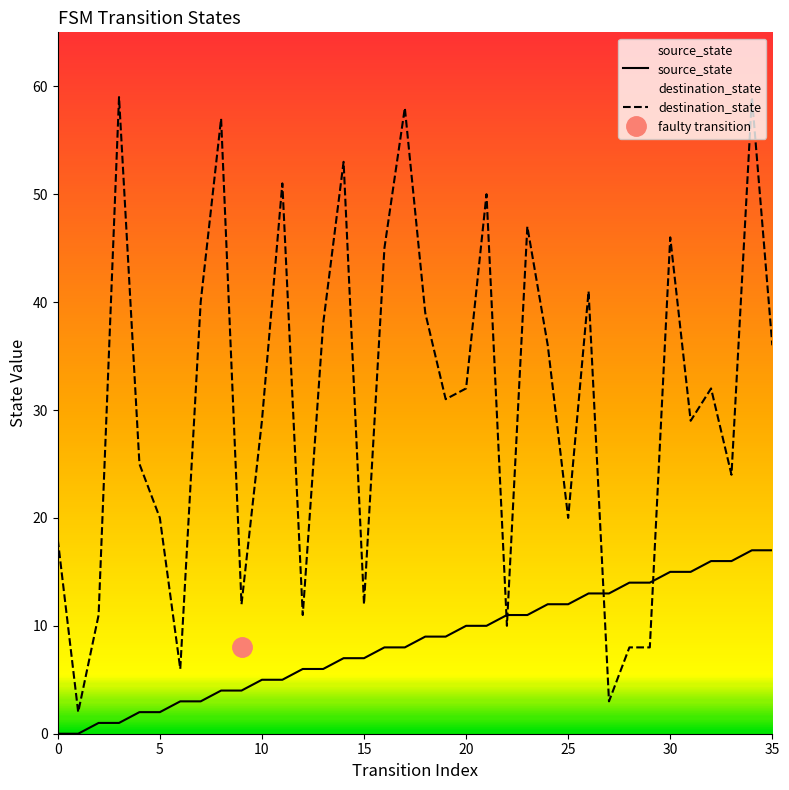

How many series are shown in this chart?

2